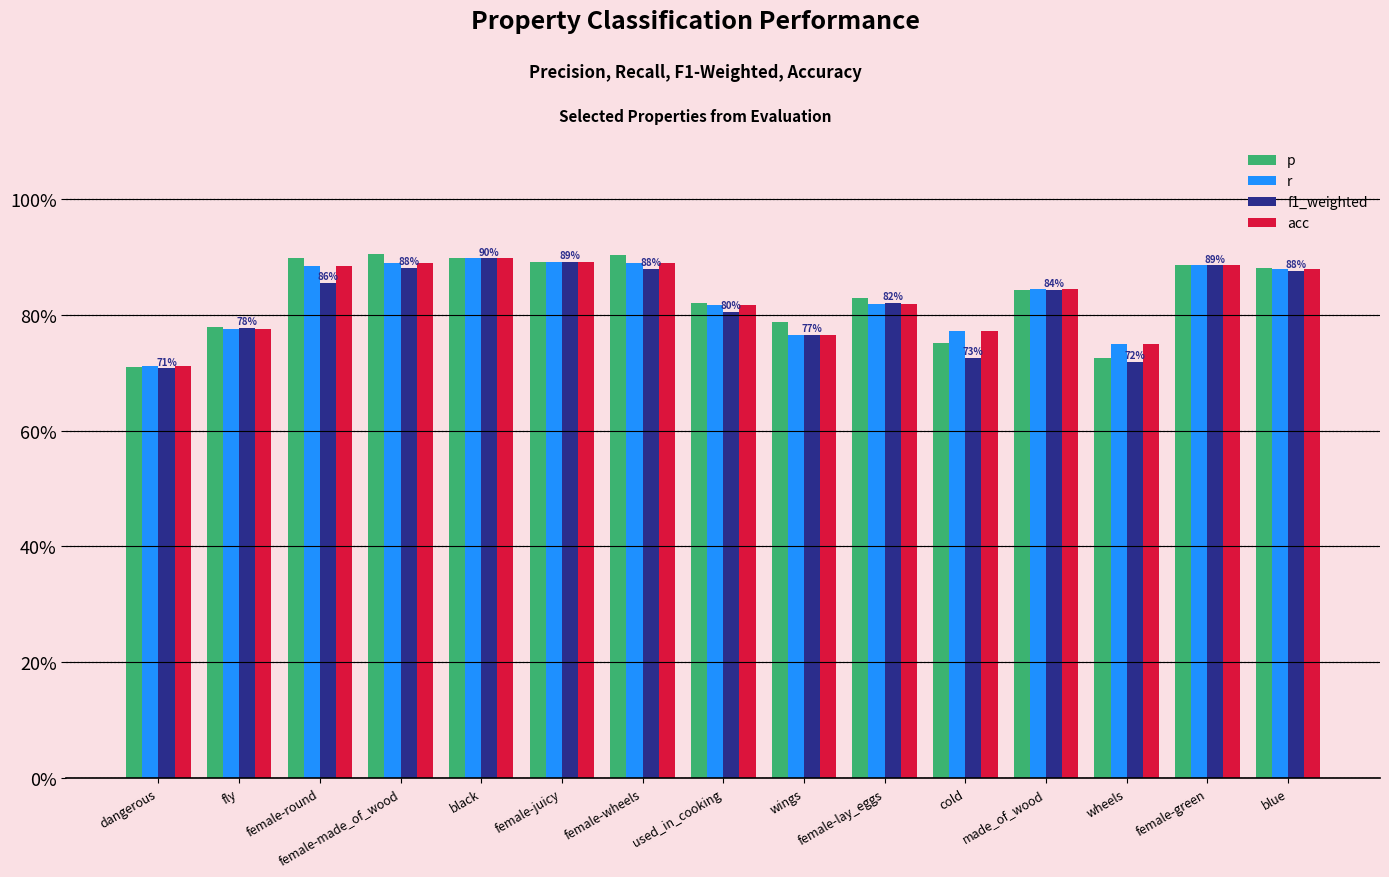

What is the sum of all r values?

12.5